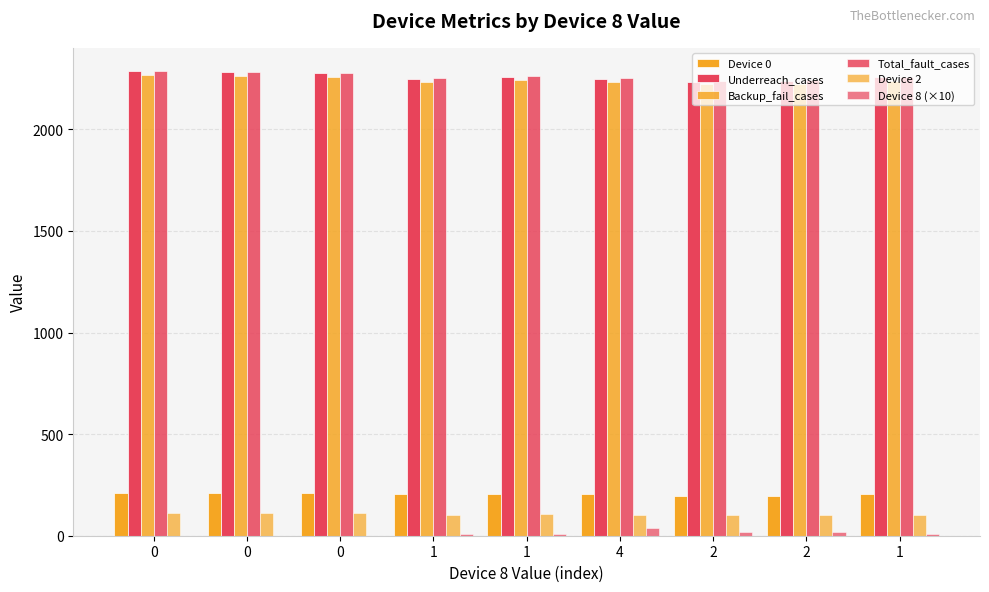

Reading left to right, transcribe all the data shown in this chart.

Device 0: 0=212	0=210	0=209	1=203	1=205	4=203	2=197	2=197	1=204
Underreach_cases: 0=2286	0=2282	0=2277	1=2249	1=2260	4=2248	2=2235	2=2237	1=2256
Backup_fail_cases: 0=2268	0=2264	0=2259	1=2234	1=2244	4=2233	2=2221	2=2223	1=2240
Total_fault_cases: 0=2287	0=2283	0=2278	1=2253	1=2263	4=2252	2=2240	2=2242	1=2259
Device 2: 0=113	0=112	0=111	1=102	1=105	4=102	2=100	2=101	1=104
Device 8 (×10): 0=0	0=0	0=0	1=10	1=10	4=40	2=20	2=20	1=10